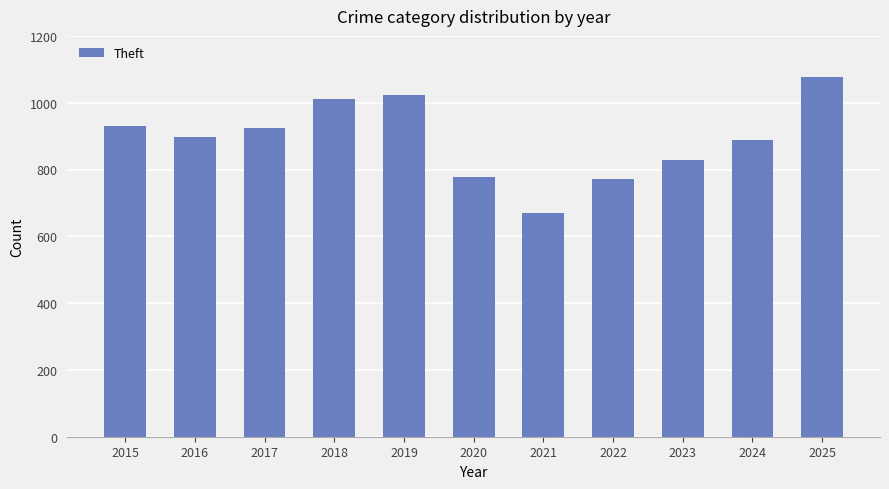

Reading left to right, extract all data points from this chart.

2015=931	2016=897	2017=924	2018=1010	2019=1024	2020=779	2021=670	2022=773	2023=829	2024=888	2025=1078